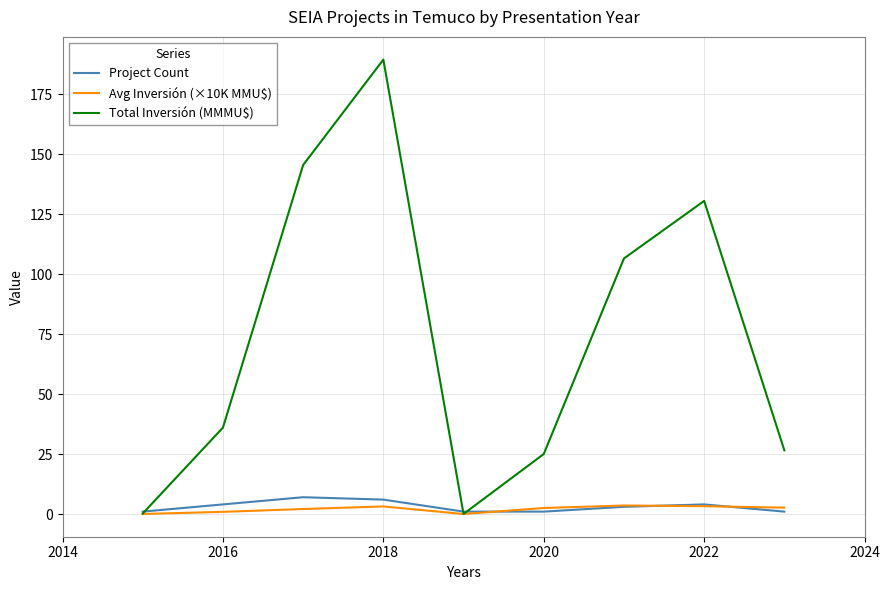

Which series has the largest total across all categories?

Total Inversión (MMMU$)